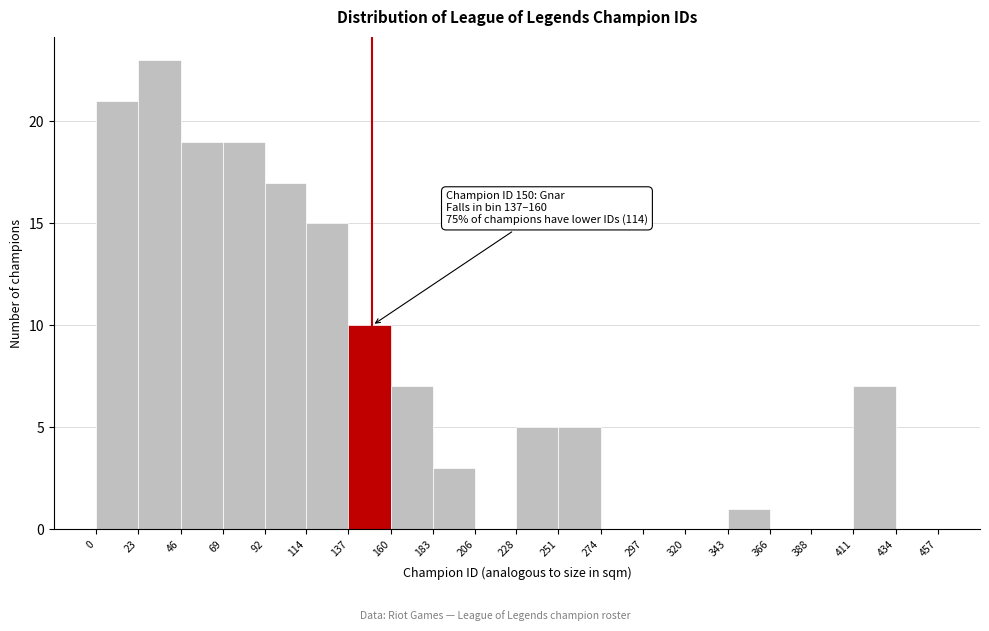

Over which range of the x-axis is the bar tallest?

23 to 46